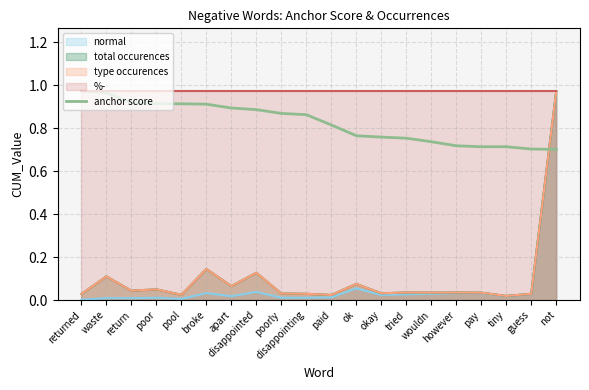

True or false: the data shows 0.2 at waste.

False